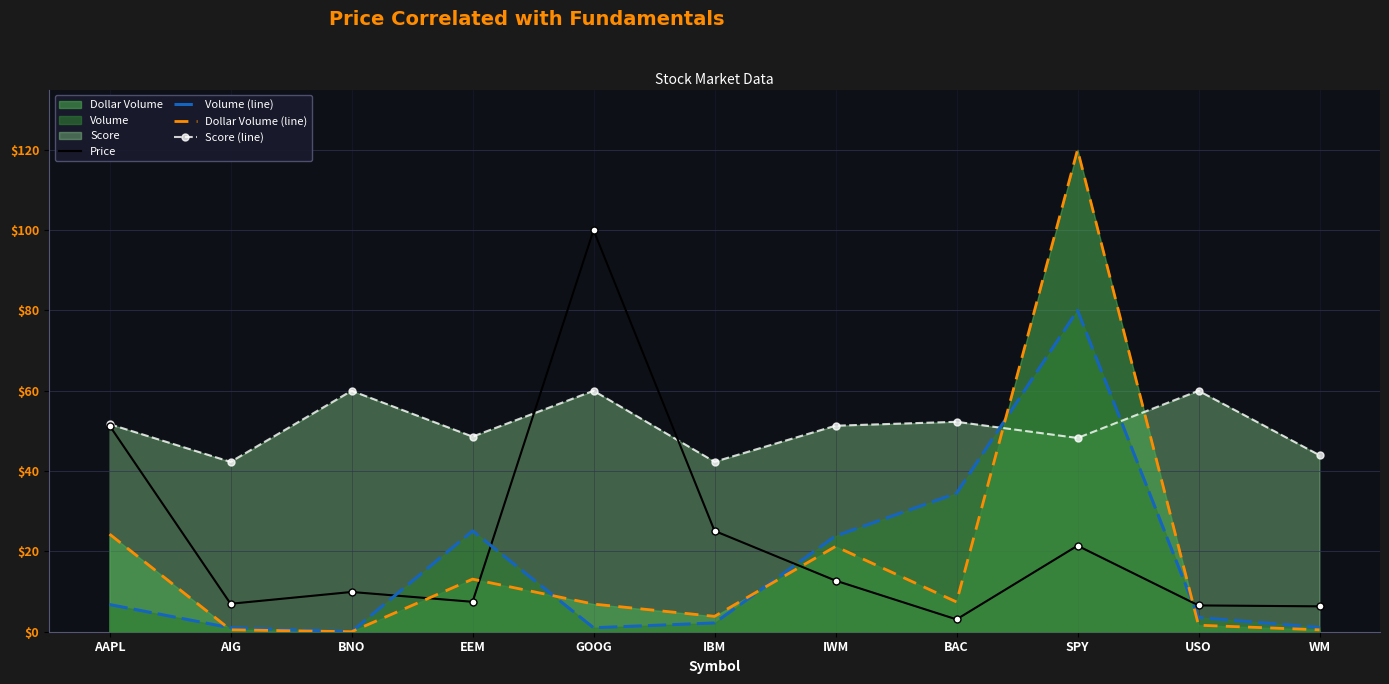

What is the total value across all series at IBM?

73.4